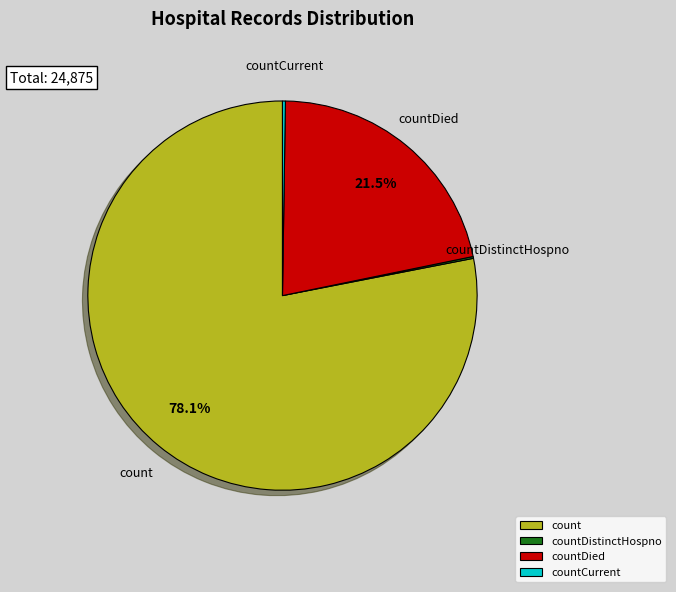

What is the largest slice in the pie chart?

count